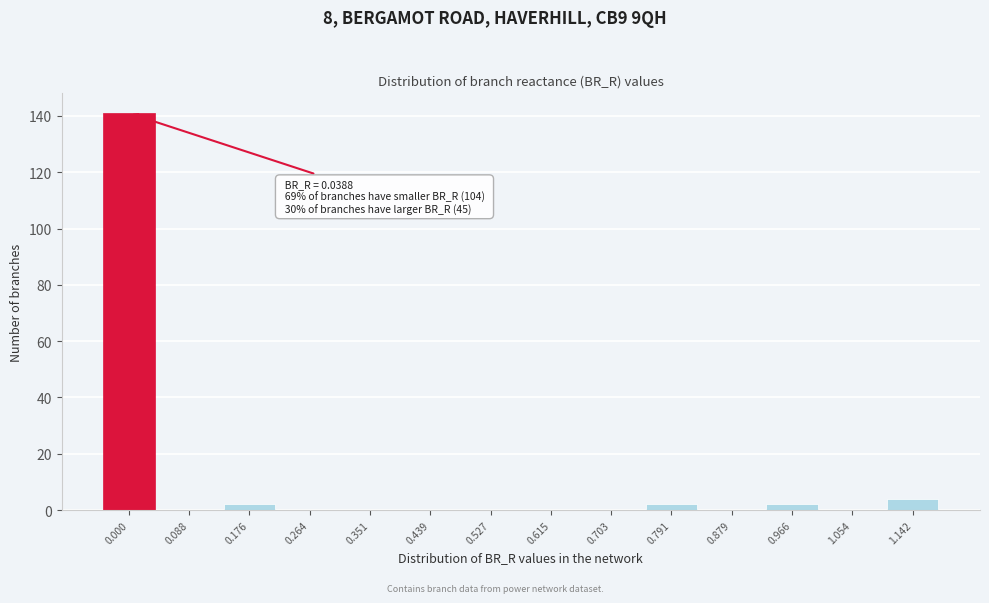

Reading left to right, transcribe all the data shown in this chart.

0.000=141	0.088=0	0.176=2	0.264=0	0.351=0	0.439=0	0.527=0	0.615=0	0.703=0	0.791=2	0.879=0	0.966=2	1.054=0	1.142=4